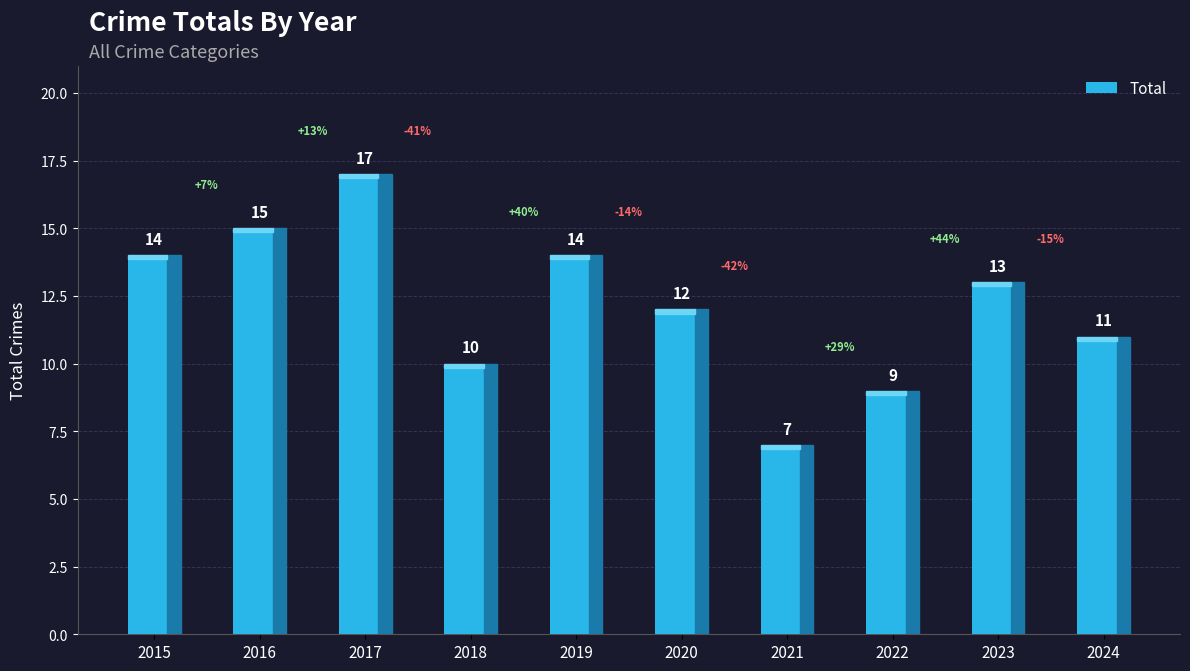

Which has a higher value, 2021 or 2024?

2024